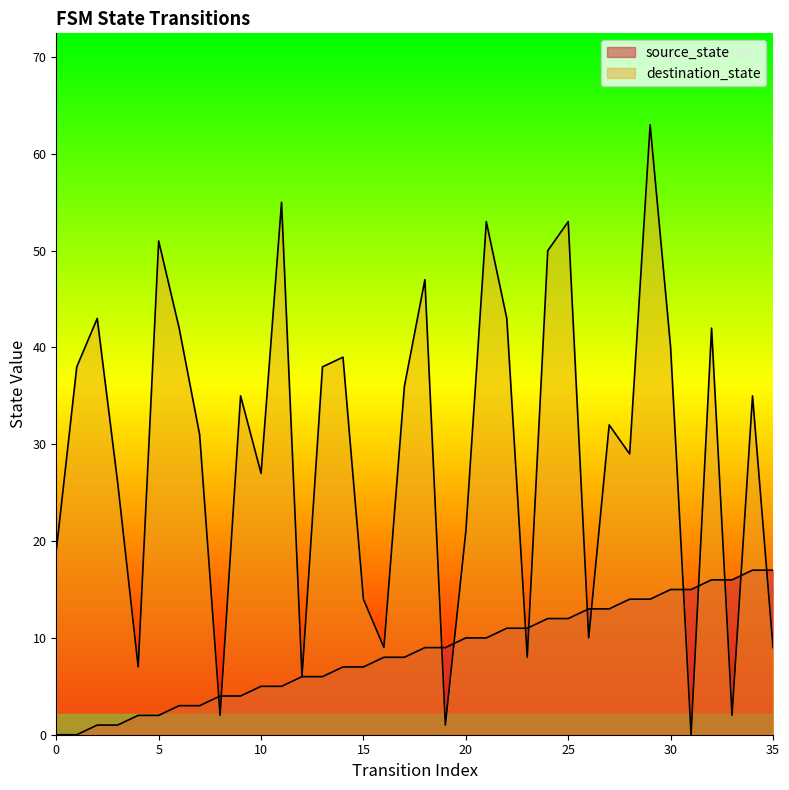

List the series in order of their peak value, lowest first.

source_state, destination_state